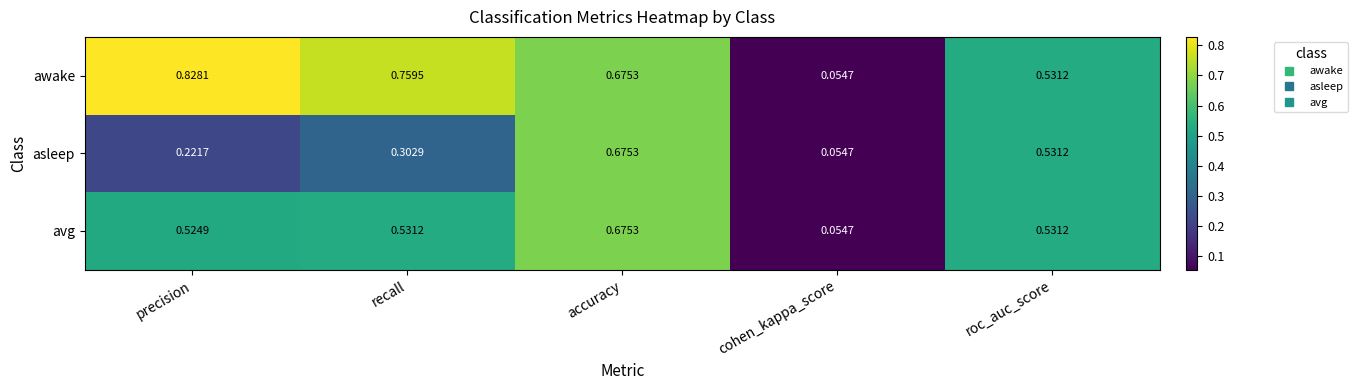

At precision, list the series in order from smallest to largest.

asleep, avg, awake